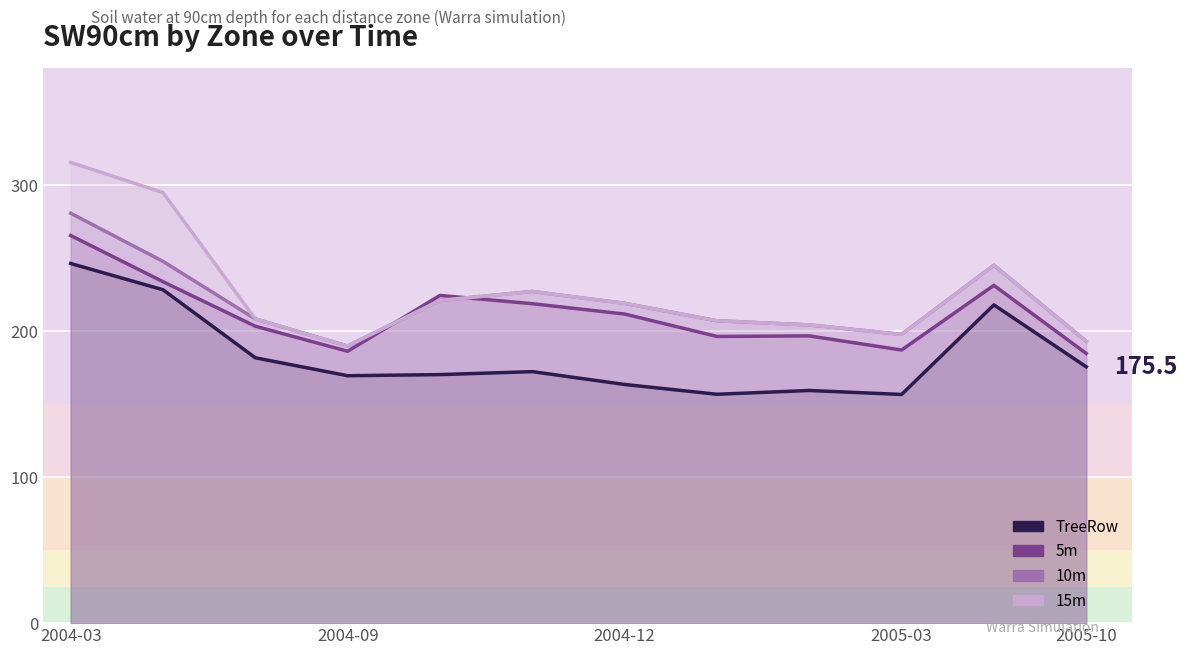

How many lines are shown in the chart?

4